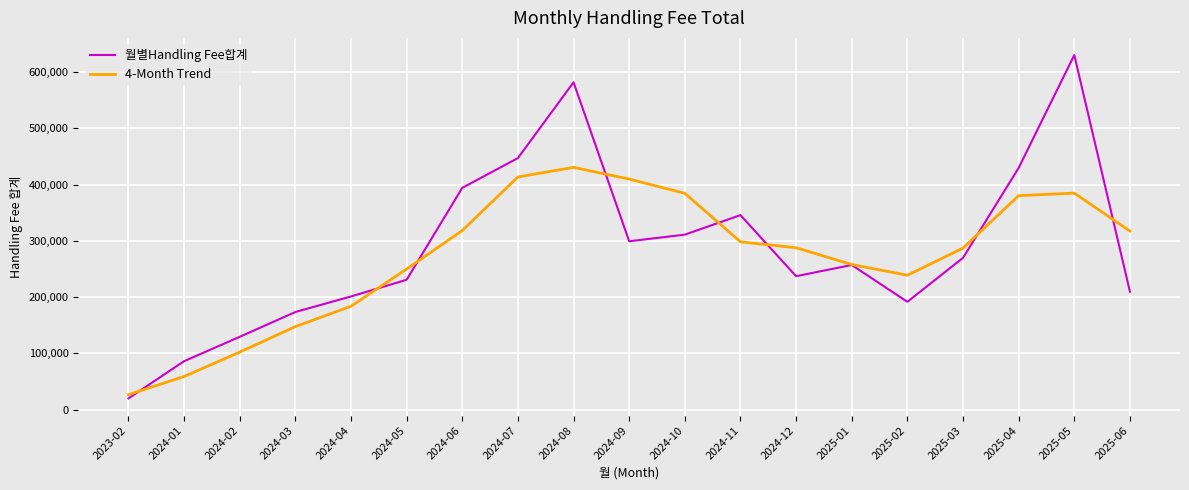

Is the value of 4-Month Trend at 2025-05 greater than the value of 월별Handling Fee합계 at 2025-01?

Yes